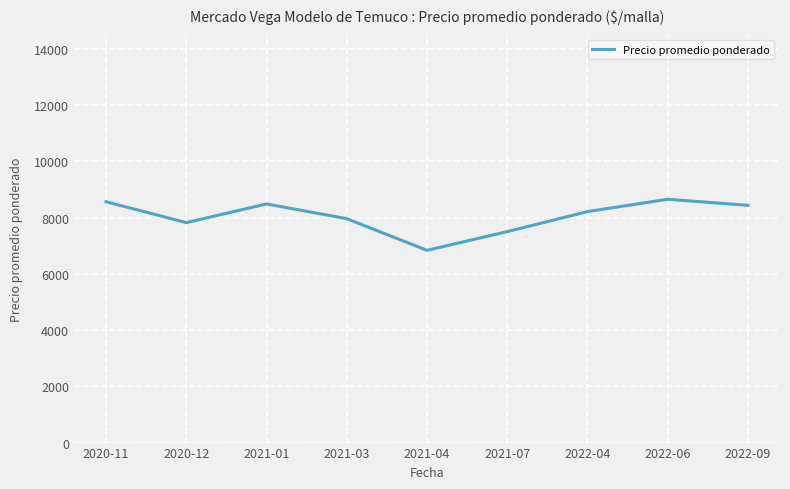

The value at 2021-01 is 3893. True or false?

False